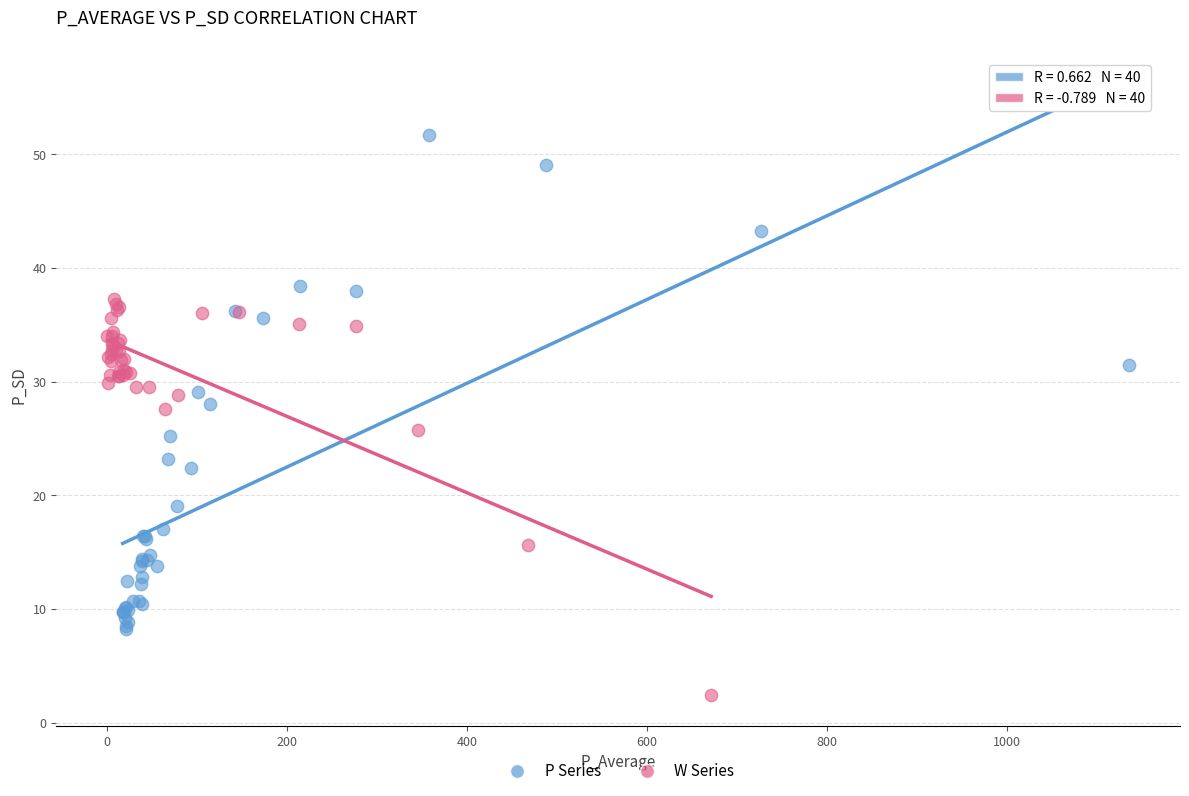

Which series contains the highest Y value?

P Series